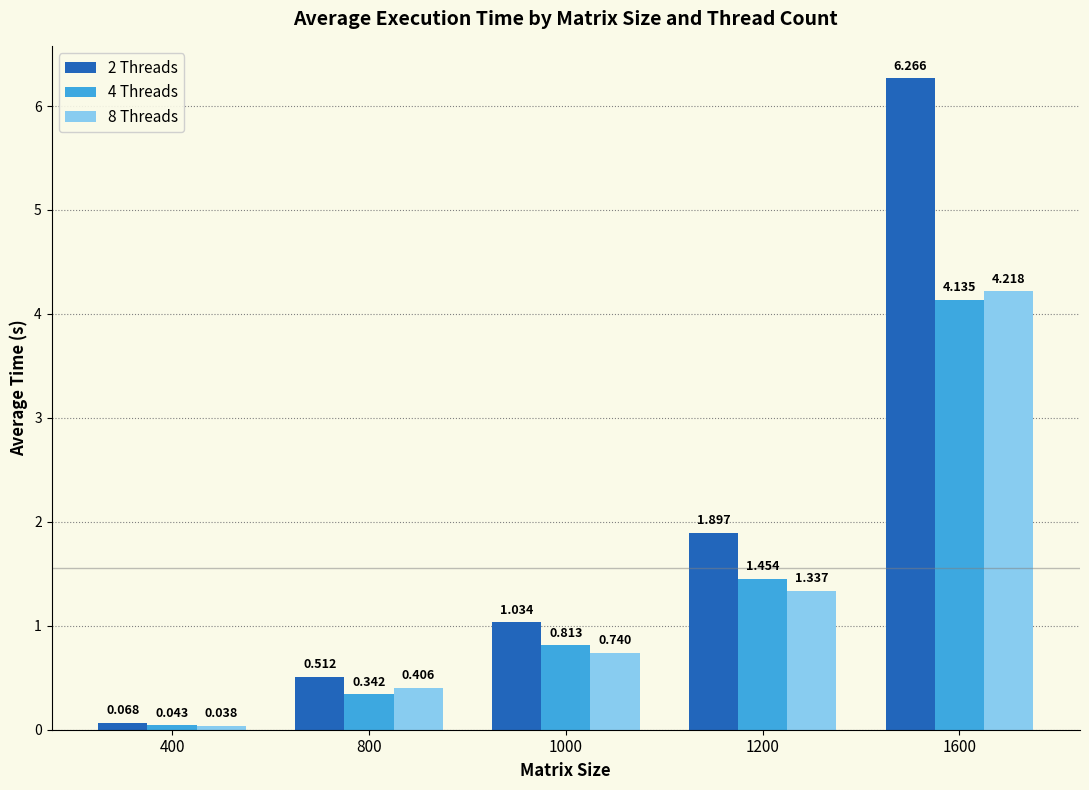

Are the bars grouped side by side (vs. stacked)?

Yes